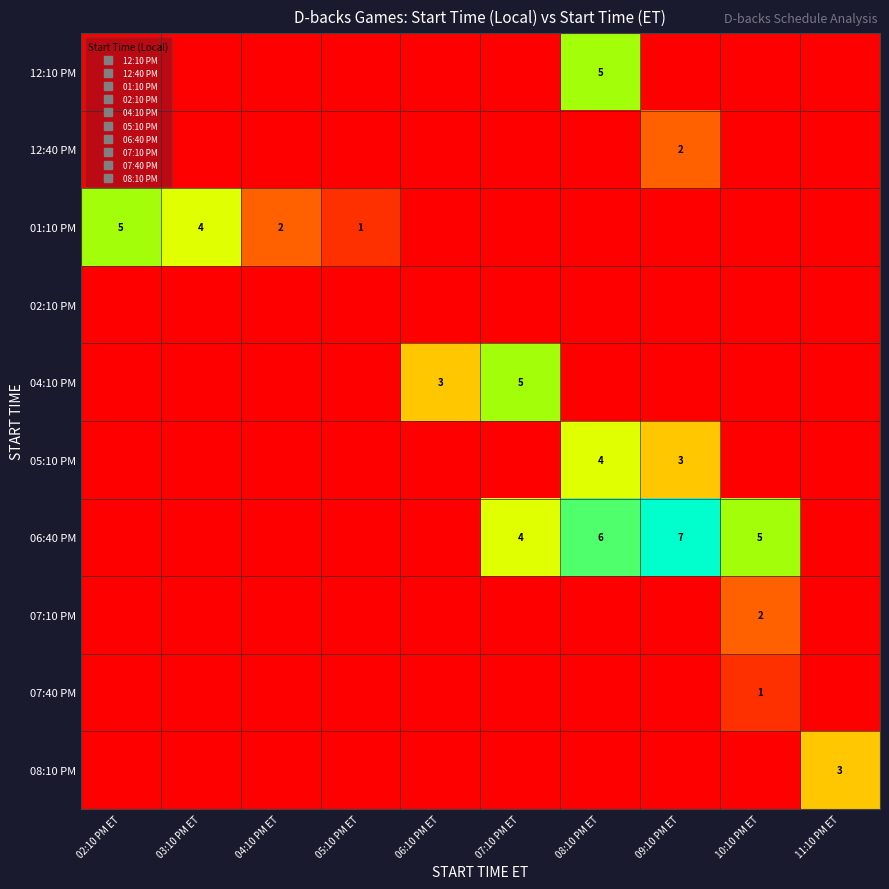

What is the maximum value shown in the chart?

7